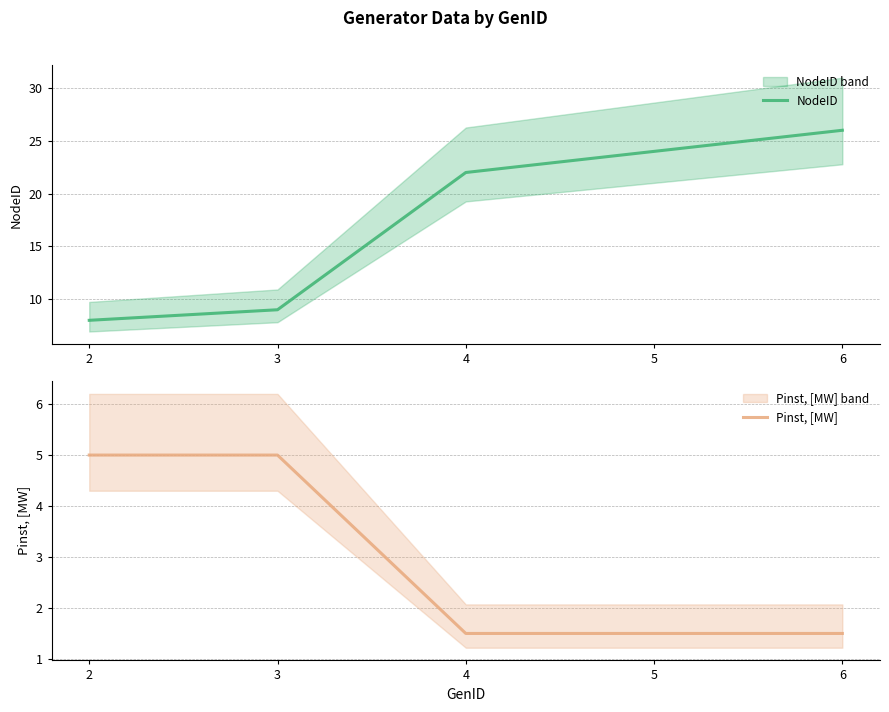

How many categories are shown in the chart?

5